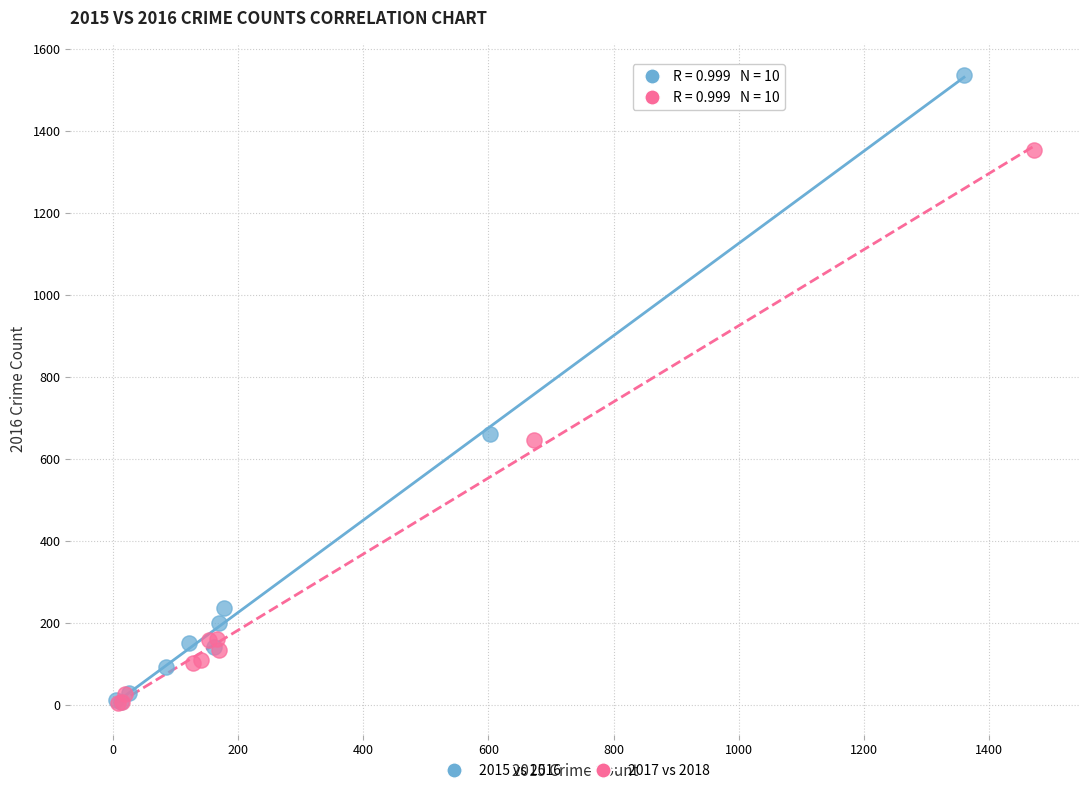

Which series reaches the maximum Y coordinate?

2015 vs 2016